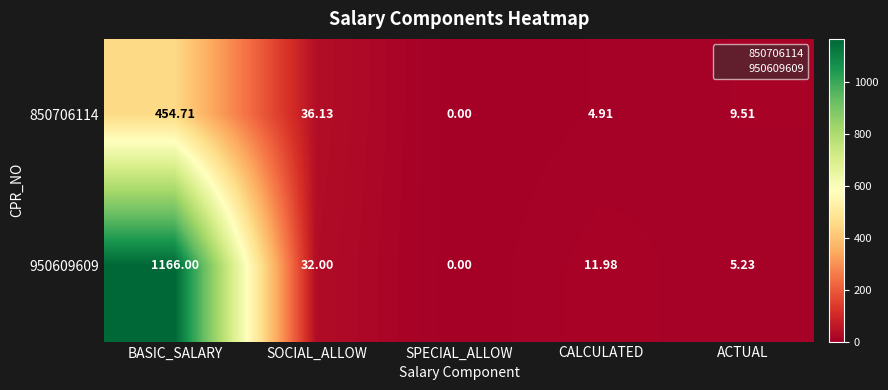

At which category is the sum across all series the highest?

BASIC_SALARY